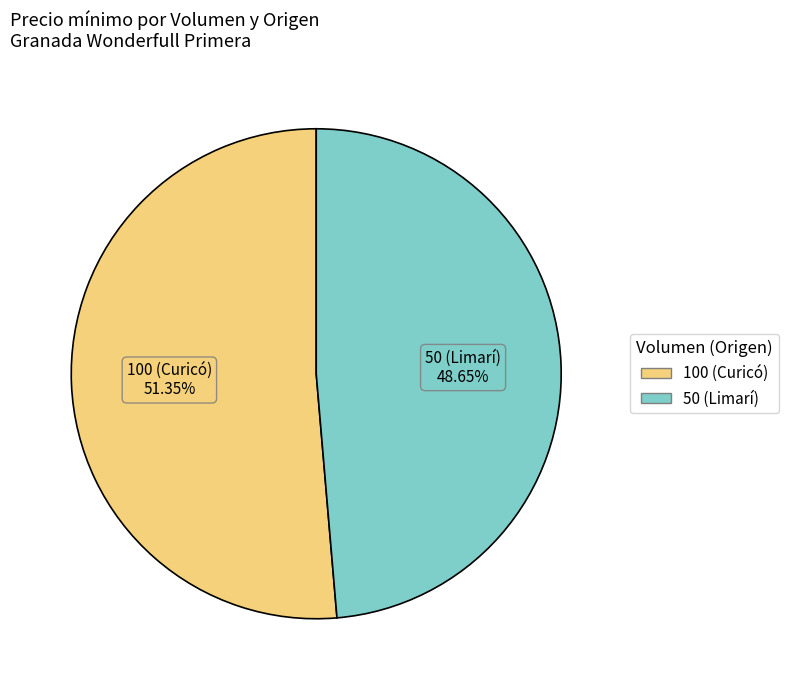

How much of the chart is everything except 50 (Limarí)?

51.4%